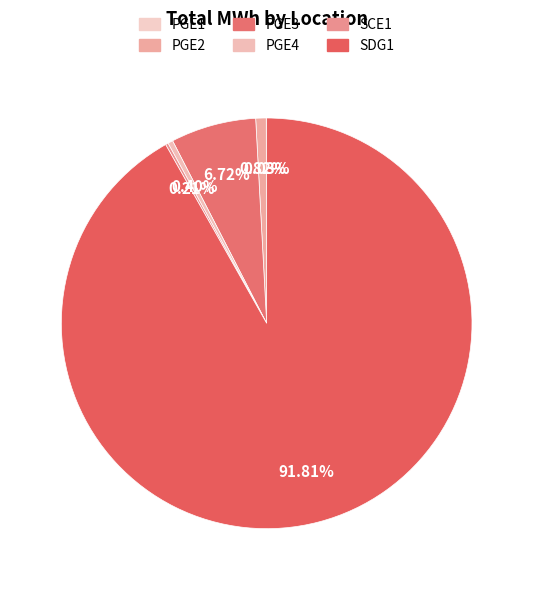

The SDG1 slice represents 85% of the pie. True or false?

False